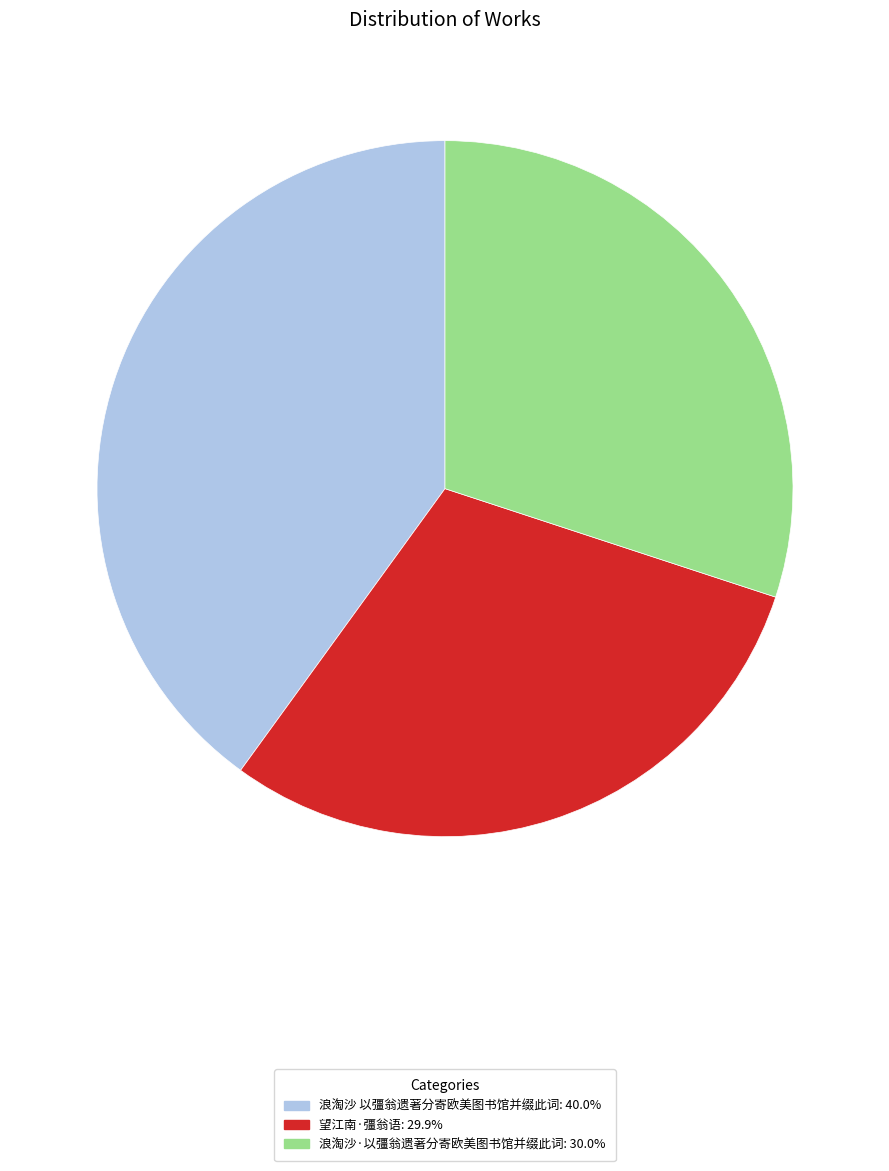

Which category has the biggest portion of the pie?

浪淘沙 以彊翁遗著分寄欧美图书馆并缀此词